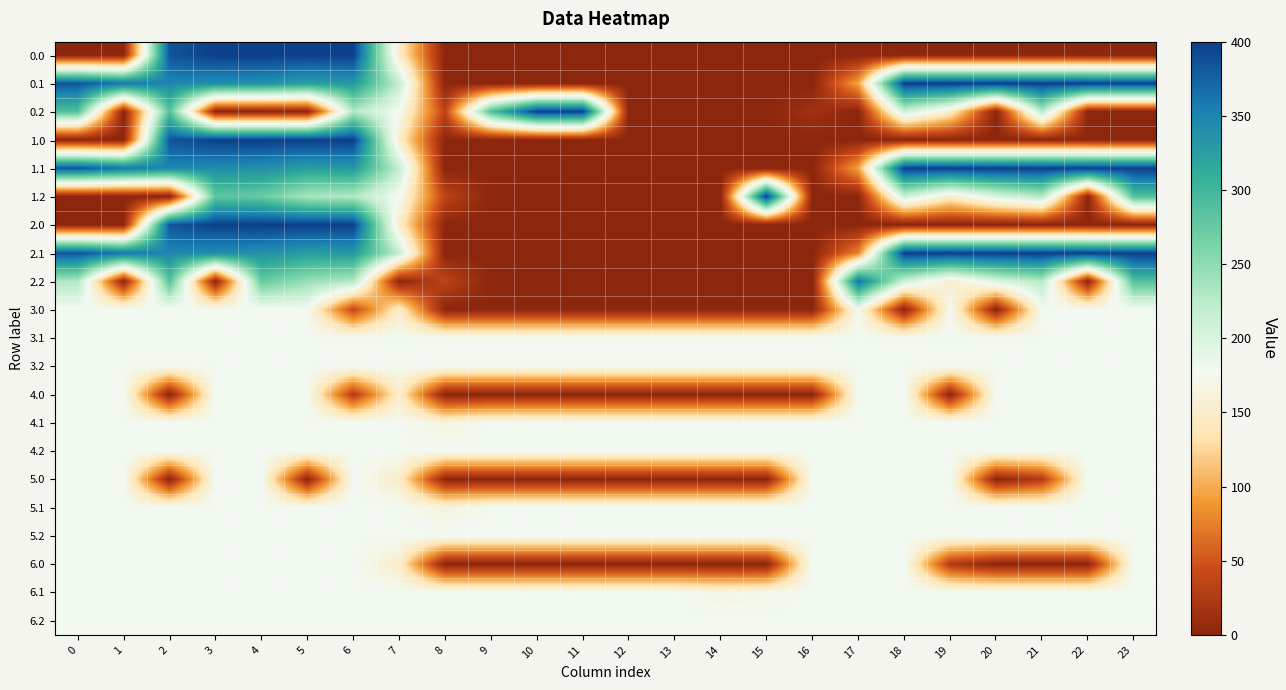

At 7, list the series in order from smallest to largest.

2.2, 0.0, 1.0, 2.0, 3.0, 4.0, 5.0, 6.0, 0.2, 1.2, 3.1, 3.2, 4.1, 4.2, 5.1, 5.2, 6.1, 6.2, 0.1, 1.1, 2.1